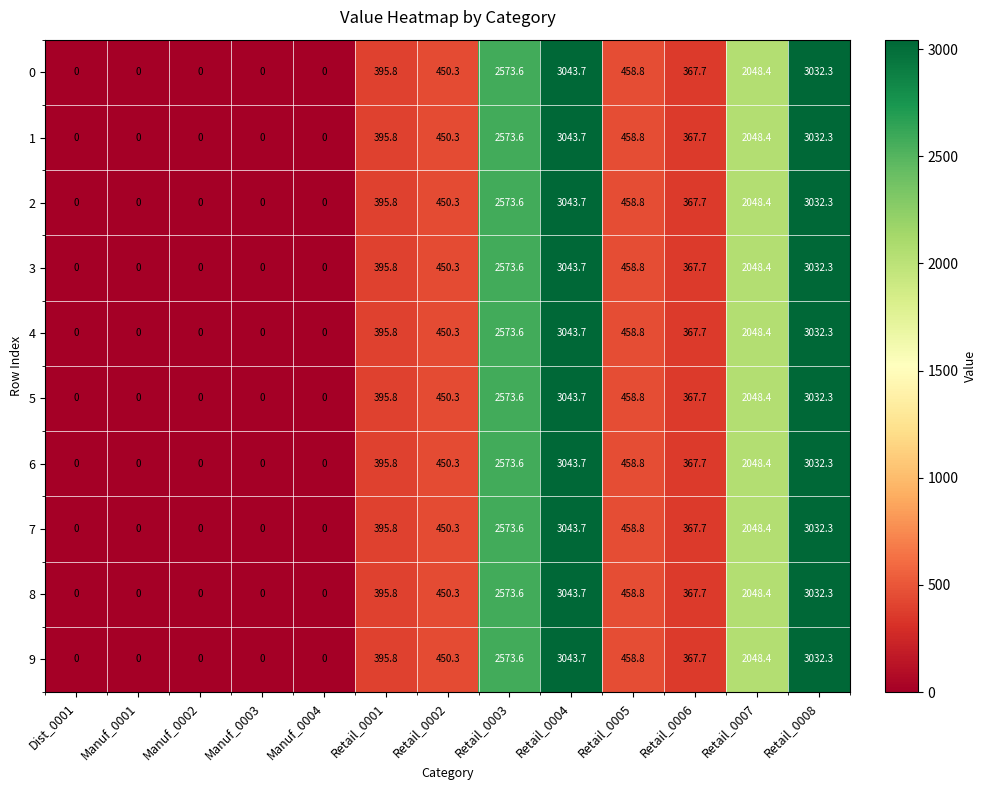

What is the sum of the 7 values at Retail_0007 and Manuf_0001?

2048.4